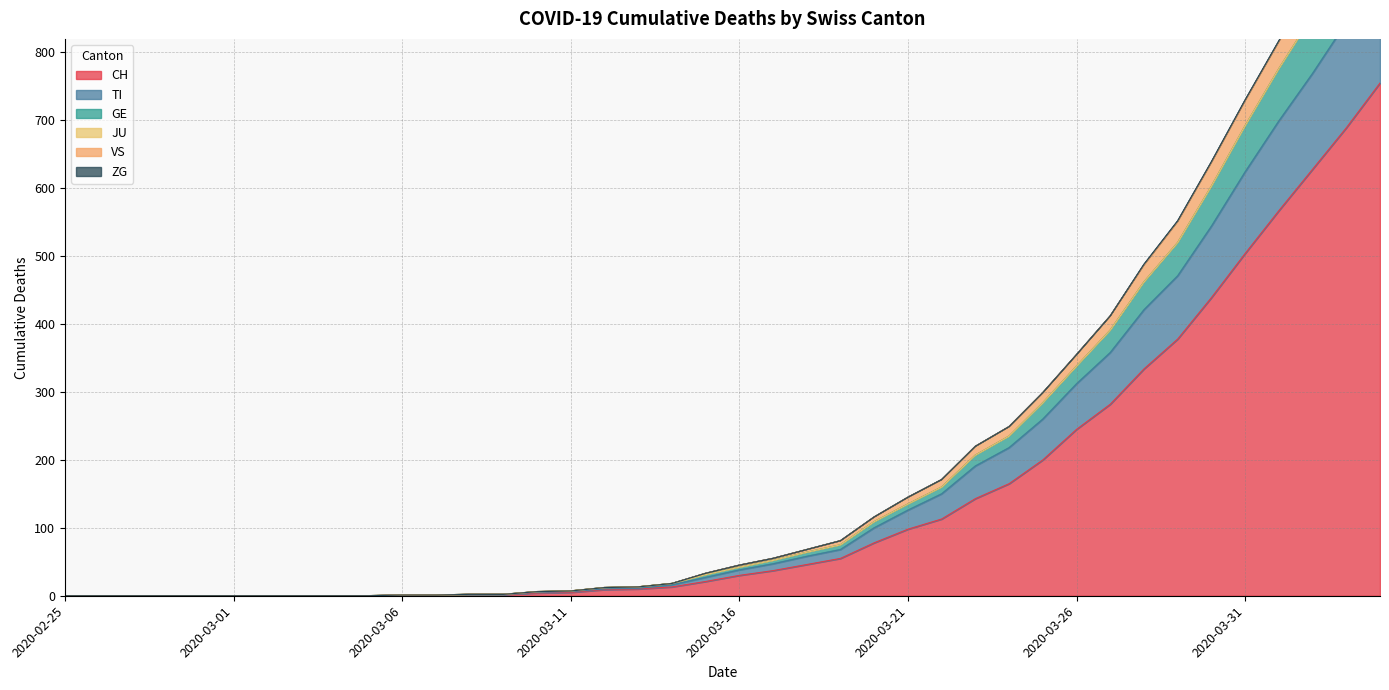

True or false: GE and CH cross at least once.

False